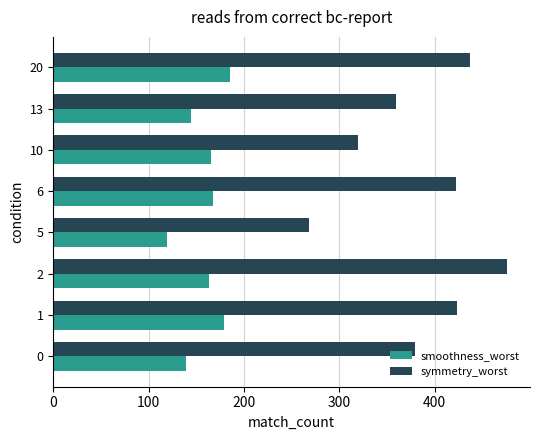

Which series has the largest total across all categories?

symmetry_worst